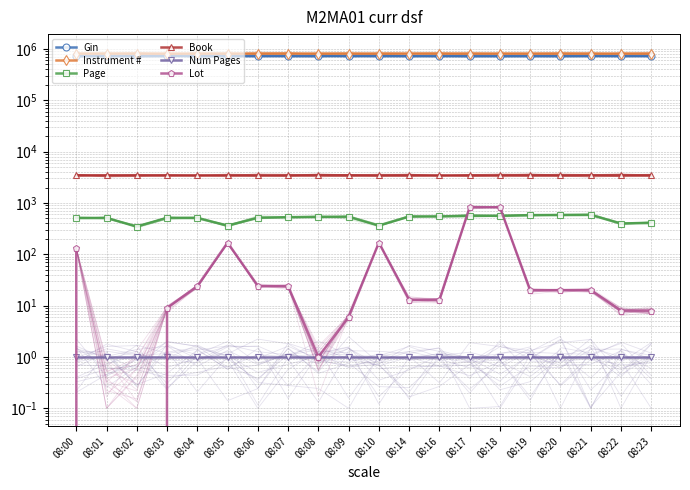

Reading left to right, extract all data points from this chart.

Gin: 08:00=725107	08:01=725108	08:02=725091	08:03=725109	08:04=725110	08:05=725092	08:06=725111	08:07=725112	08:08=725113	08:09=725114	08:10=725093	08:14=725115	08:16=725116	08:17=725117	08:18=725118	08:19=725119	08:20=725120	08:21=725121	08:22=725095	08:23=725096
Instrument #: 08:00=811694	08:01=811695	08:02=811677	08:03=811696	08:04=811697	08:05=811678	08:06=811698	08:07=811699	08:08=811700	08:09=811701	08:10=811679	08:14=811702	08:16=811703	08:17=811704	08:18=811705	08:19=811706	08:20=811707	08:21=811708	08:22=811682	08:23=811683
Page: 08:00=509	08:01=511	08:02=347	08:03=513	08:04=514	08:05=360	08:06=517	08:07=529	08:08=537	08:09=541	08:10=363	08:14=544	08:16=546	08:17=562	08:18=564	08:19=579	08:20=582	08:21=585	08:22=397	08:23=413
Book: 08:00=3473	08:01=3473	08:02=3473	08:03=3473	08:04=3473	08:05=3473	08:06=3473	08:07=3473	08:08=3473	08:09=3473	08:10=3473	08:14=3473	08:16=3473	08:17=3473	08:18=3473	08:19=3473	08:20=3473	08:21=3473	08:22=3473	08:23=3473
Num Pages: 08:00=1	08:01=1	08:02=1	08:03=1	08:04=1	08:05=1	08:06=1	08:07=1	08:08=1	08:09=1	08:10=1	08:14=1	08:16=1	08:17=1	08:18=1	08:19=1	08:20=1	08:21=1	08:22=1	08:23=1
Lot: 08:00=132	08:01=0	08:02=0	08:03=9	08:04=24	08:05=169	08:06=24	08:07=24	08:08=1	08:09=6	08:10=169	08:14=13	08:16=13	08:17=826	08:18=826	08:19=20	08:20=20	08:21=20	08:22=8	08:23=8